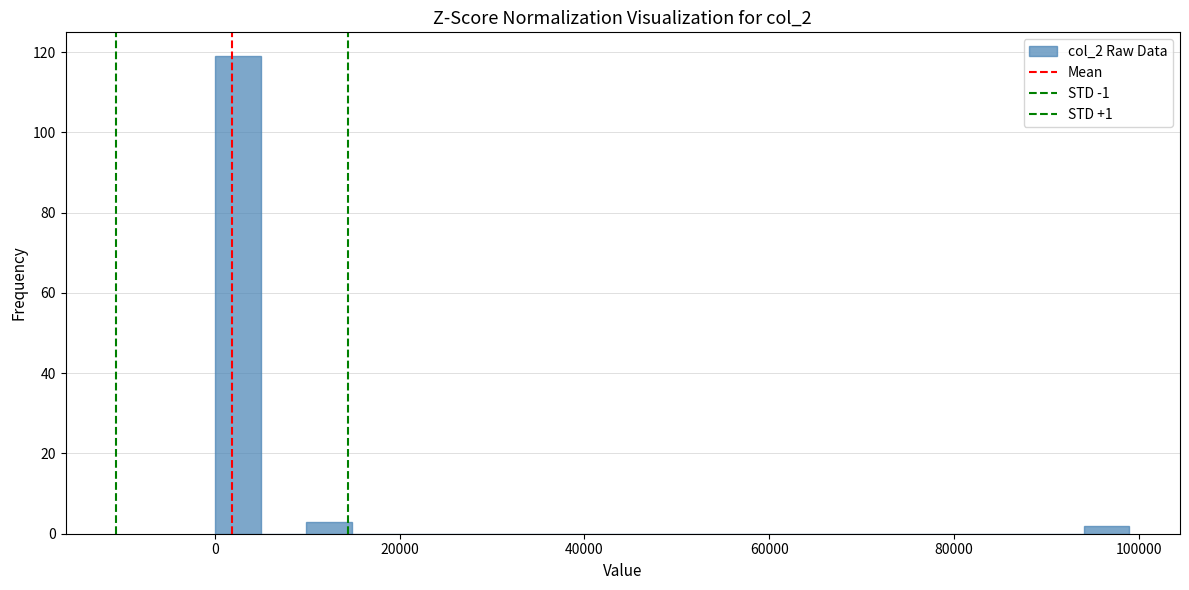

Read against the x-axis, roughly where is the centre of the tallest bar?

2000